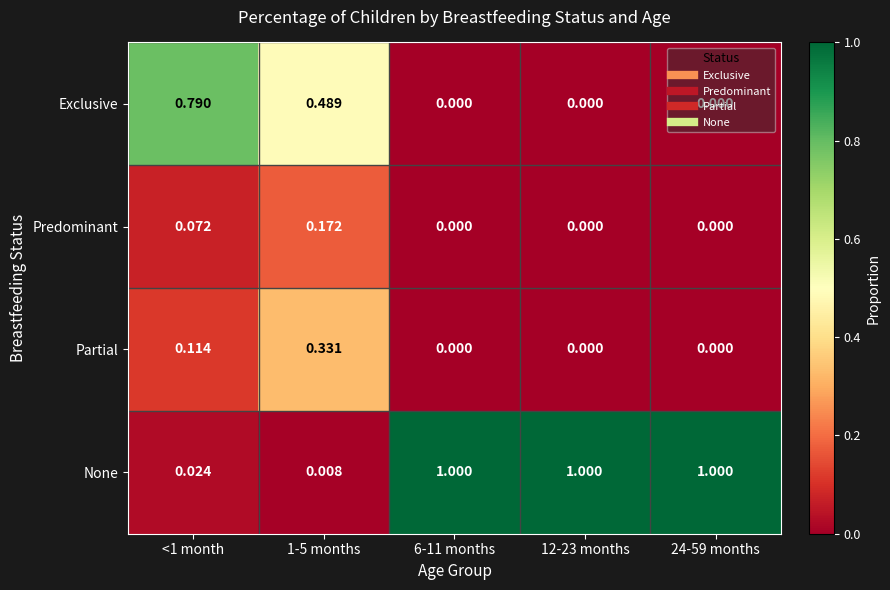

Which series has the largest range (max minus min)?

None